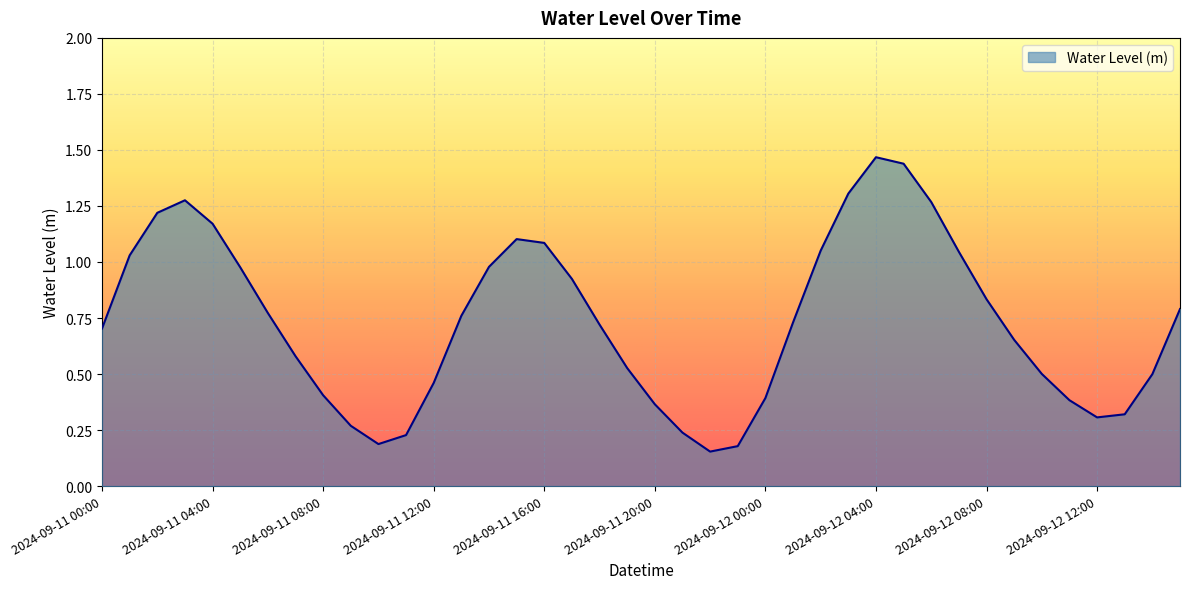

List the labels in order of value, largest first.

2024-09-12 04:00, 2024-09-12 05:00, 2024-09-12 03:00, 2024-09-11 03:00, 2024-09-12 06:00, 2024-09-11 02:00, 2024-09-11 04:00, 2024-09-11 15:00, 2024-09-11 16:00, 2024-09-12 02:00, 2024-09-12 07:00, 2024-09-11 01:00, 2024-09-11 14:00, 2024-09-11 05:00, 2024-09-11 17:00, 2024-09-12 08:00, 2024-09-12 15:00, 2024-09-11 06:00, 2024-09-11 13:00, 2024-09-12 01:00, 2024-09-11 18:00, 2024-09-11 00:00, 2024-09-12 09:00, 2024-09-11 07:00, 2024-09-11 19:00, 2024-09-12 10:00, 2024-09-12 14:00, 2024-09-11 12:00, 2024-09-11 08:00, 2024-09-12 00:00, 2024-09-12 11:00, 2024-09-11 20:00, 2024-09-12 13:00, 2024-09-12 12:00, 2024-09-11 09:00, 2024-09-11 21:00, 2024-09-11 11:00, 2024-09-11 10:00, 2024-09-11 23:00, 2024-09-11 22:00